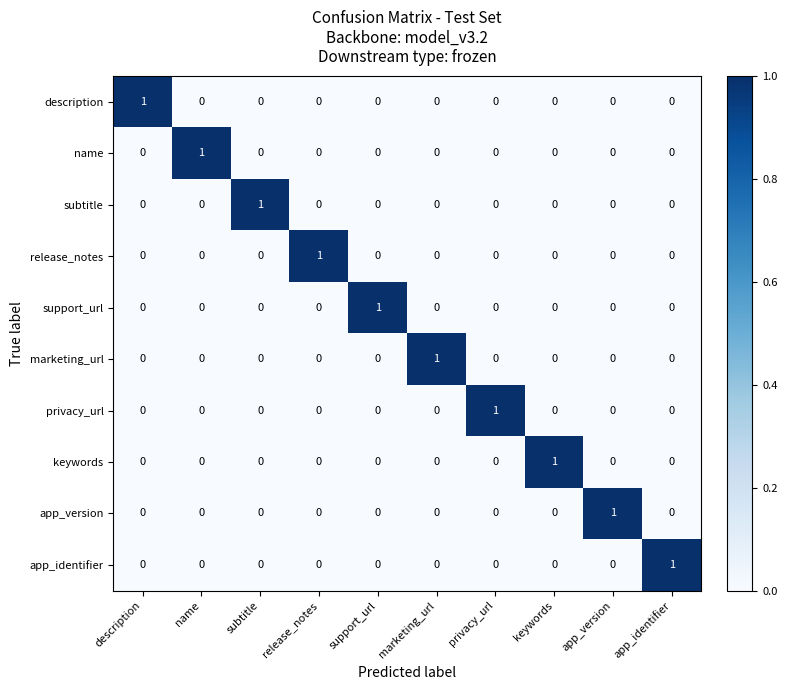

At how many categories does at least one series exceed 0?

10